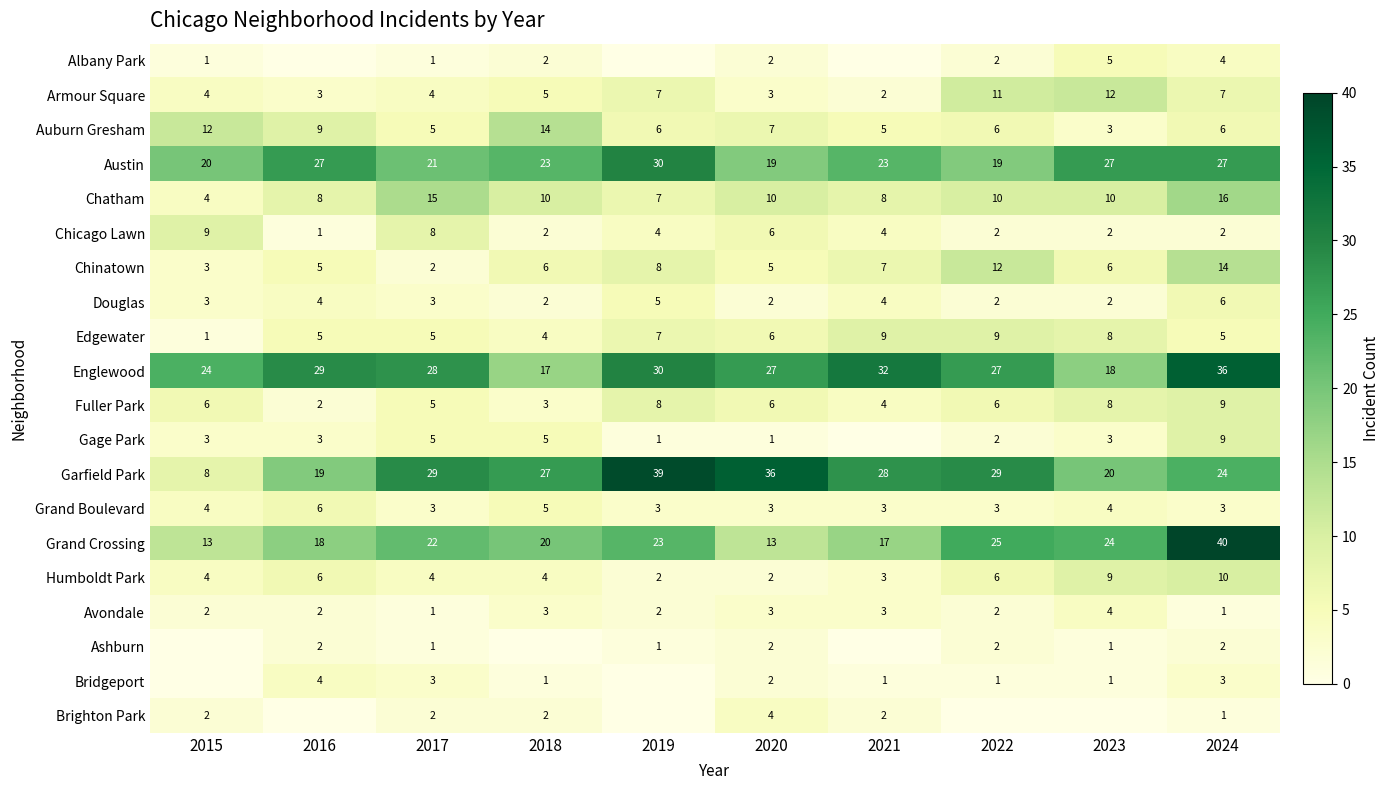

What is the spread (max minus min) of values at 2024?

39